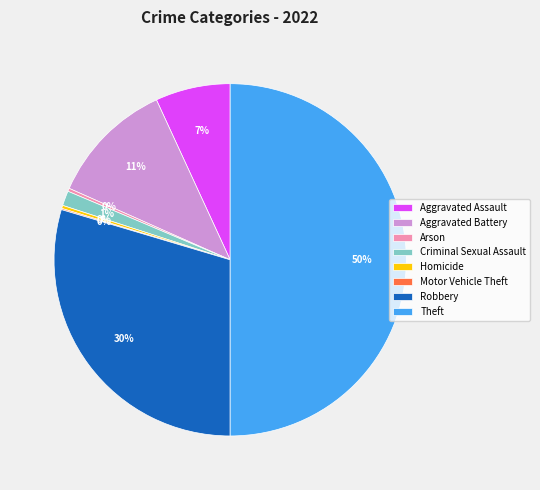

To the nearest percent, what percentage of the pie is Robbery?

30%